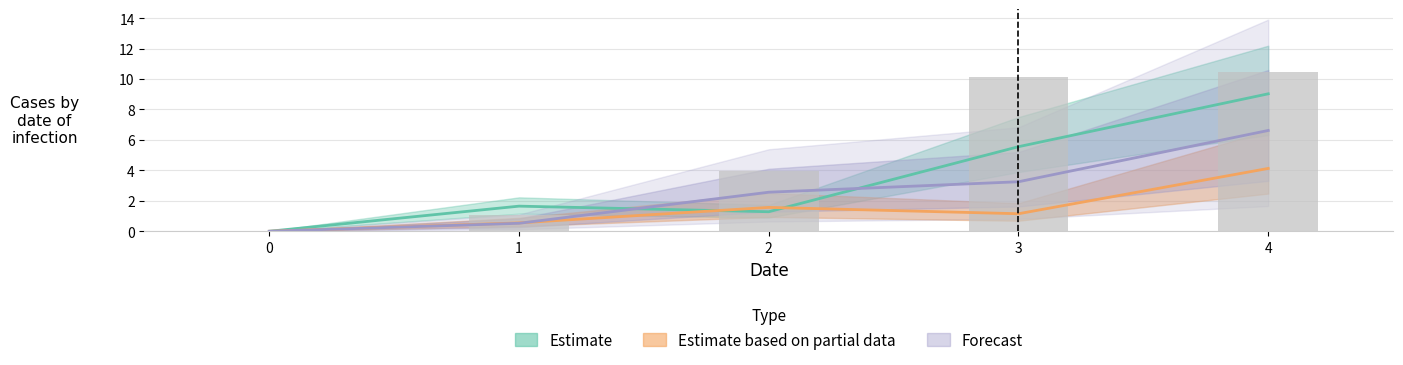

At which label is 1 closest to 4?

3